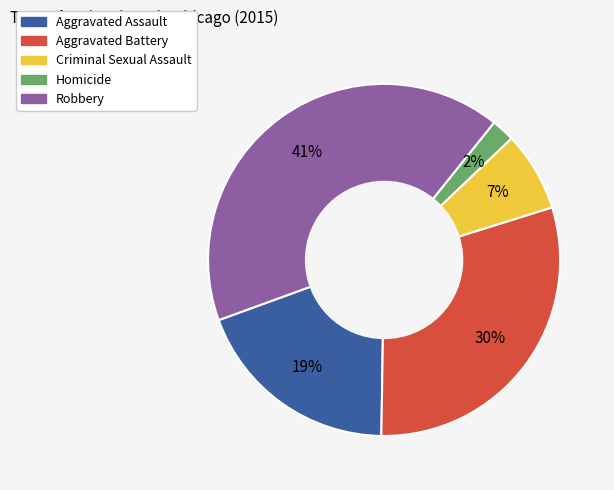

Approximately how many times larger is the value at Homicide compared to Aggravated Assault?

0.1